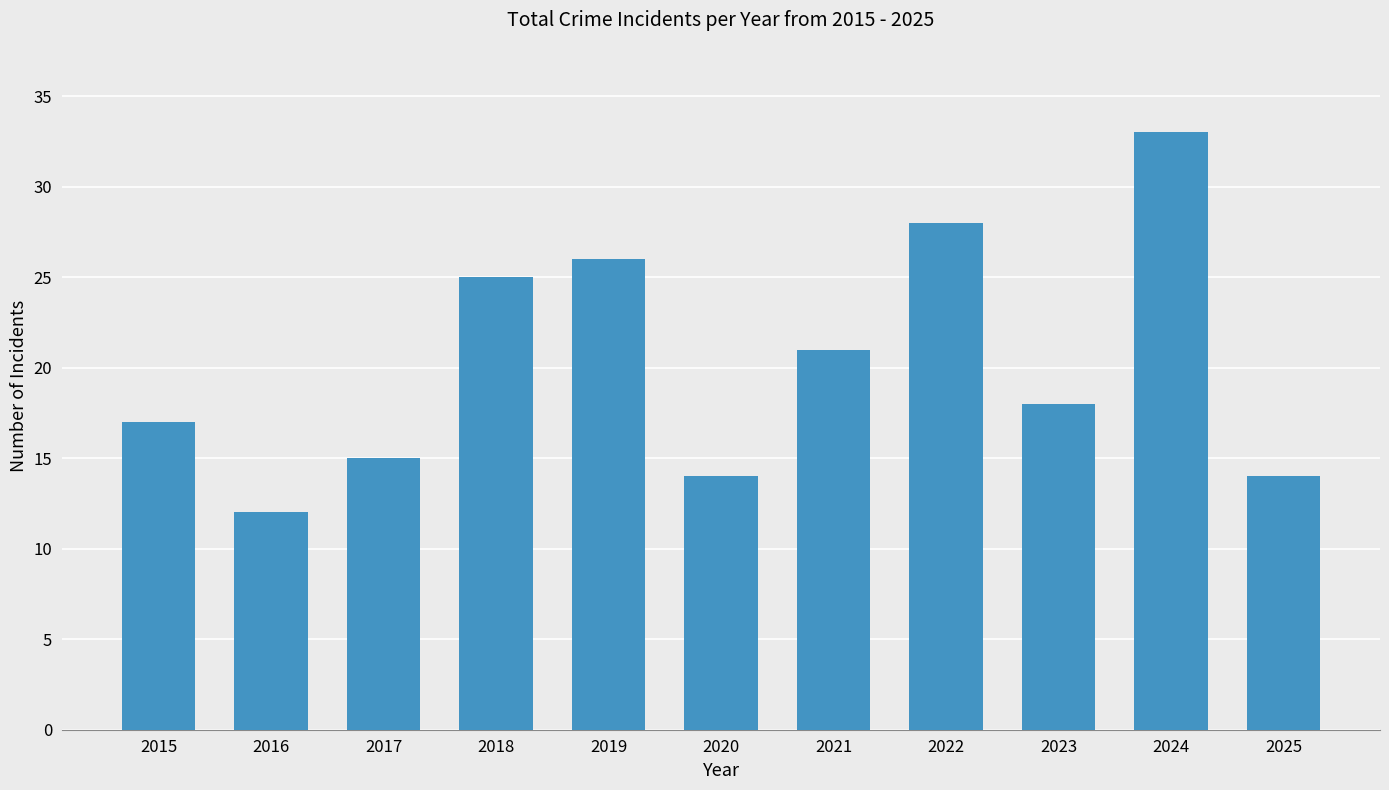

What value does the data have at 2015, to the nearest 5?

15